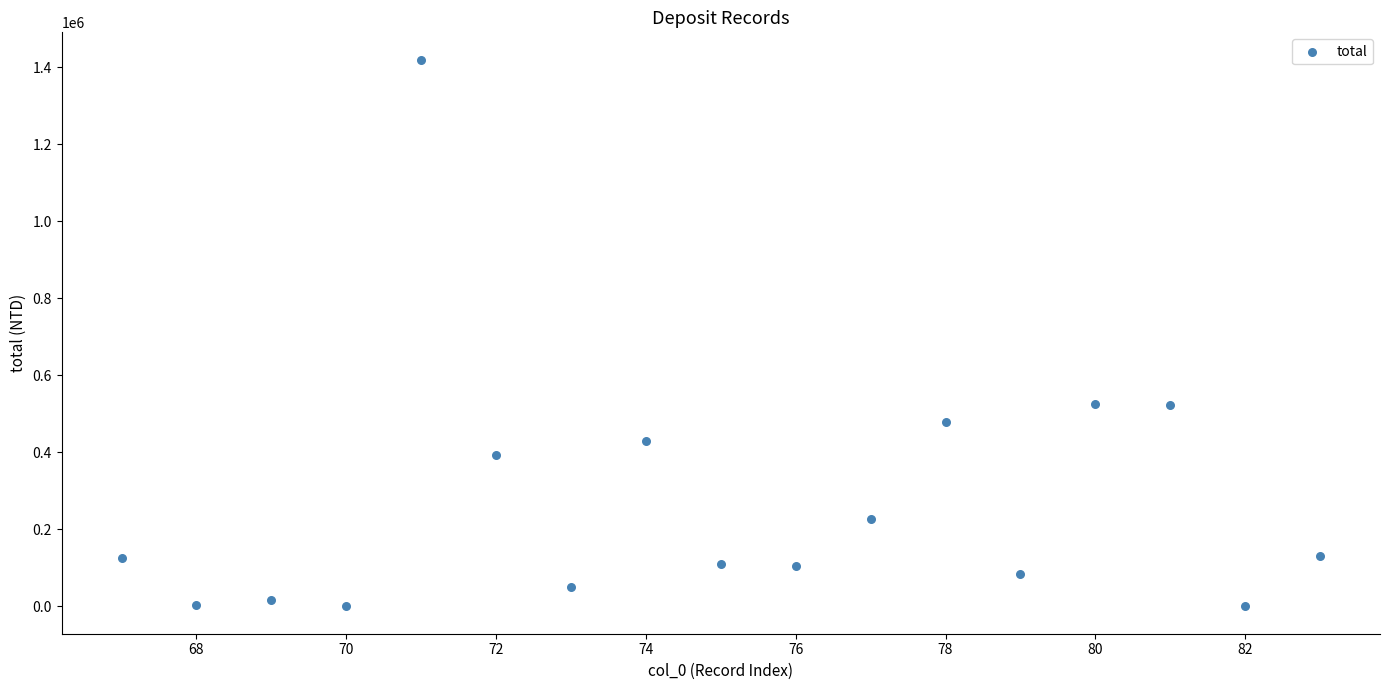

What is the range of X values (max minus min)?

16.0